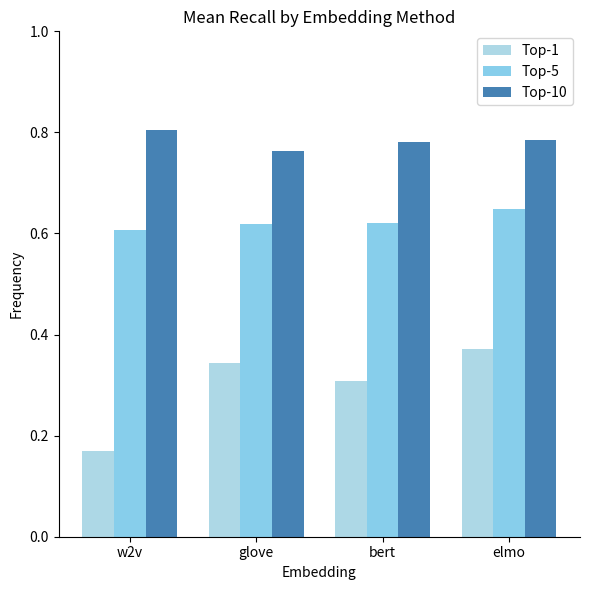

What is the label of the 4th bar from the right?

w2v